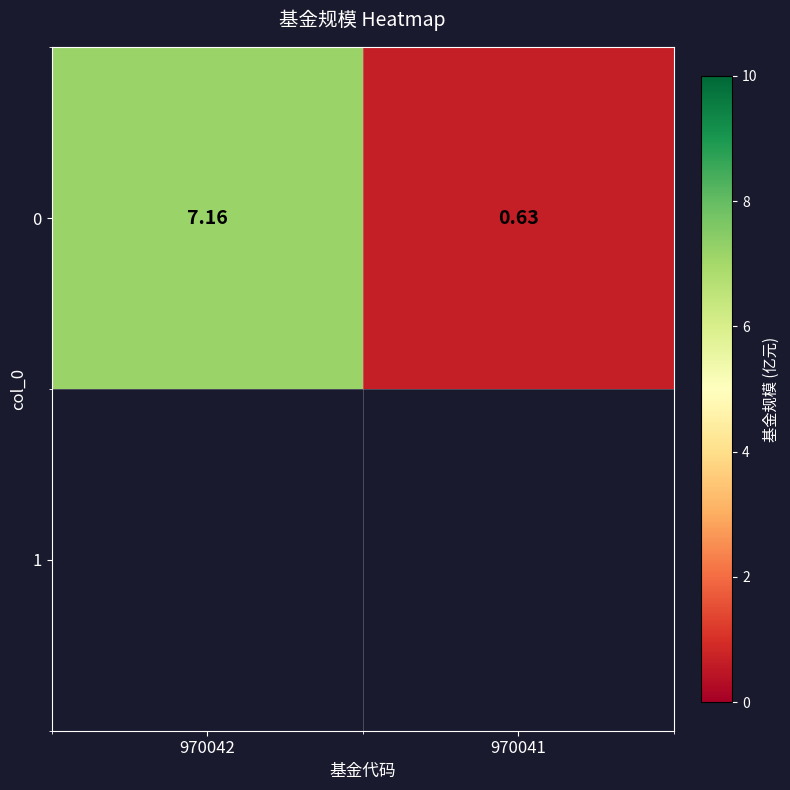

List the labels in order of value, largest first.

970042, 970041